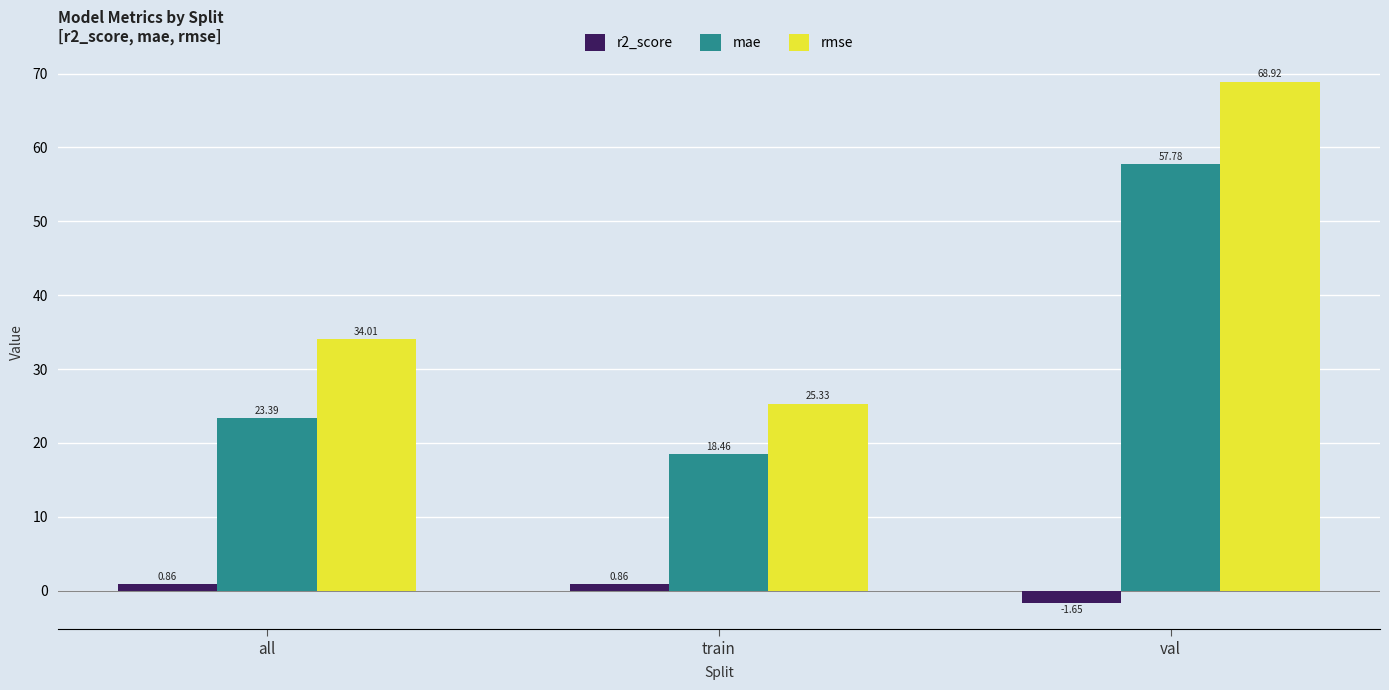

What is the value of the mae bar at the 1st from the left?

23.4